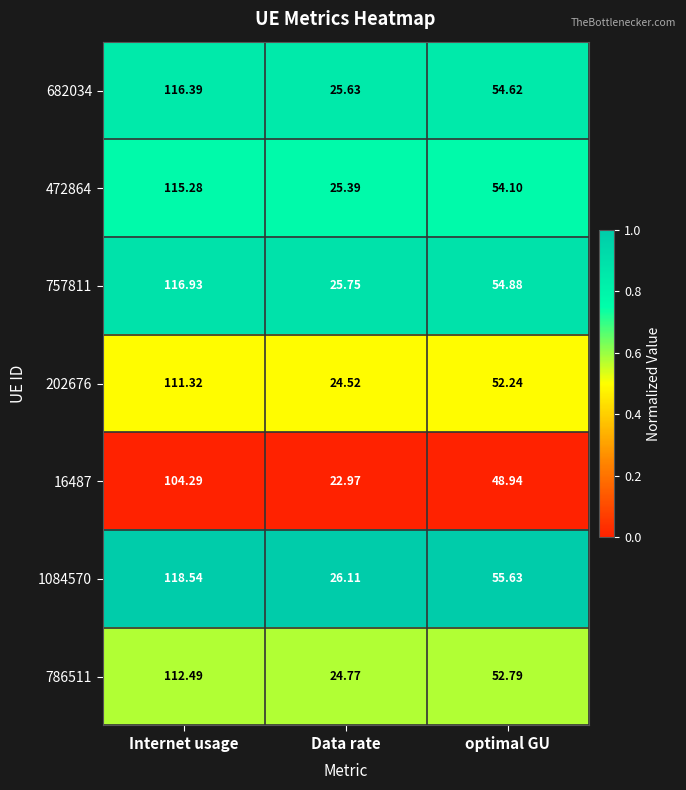

Rank the categories by 757811 value from lowest to highest.

Data rate, optimal GU, Internet usage